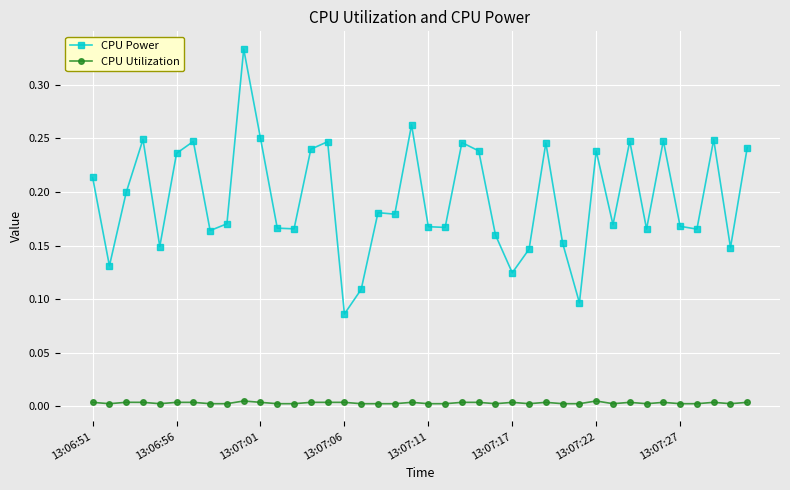

Which series has the largest total across all categories?

CPU Power